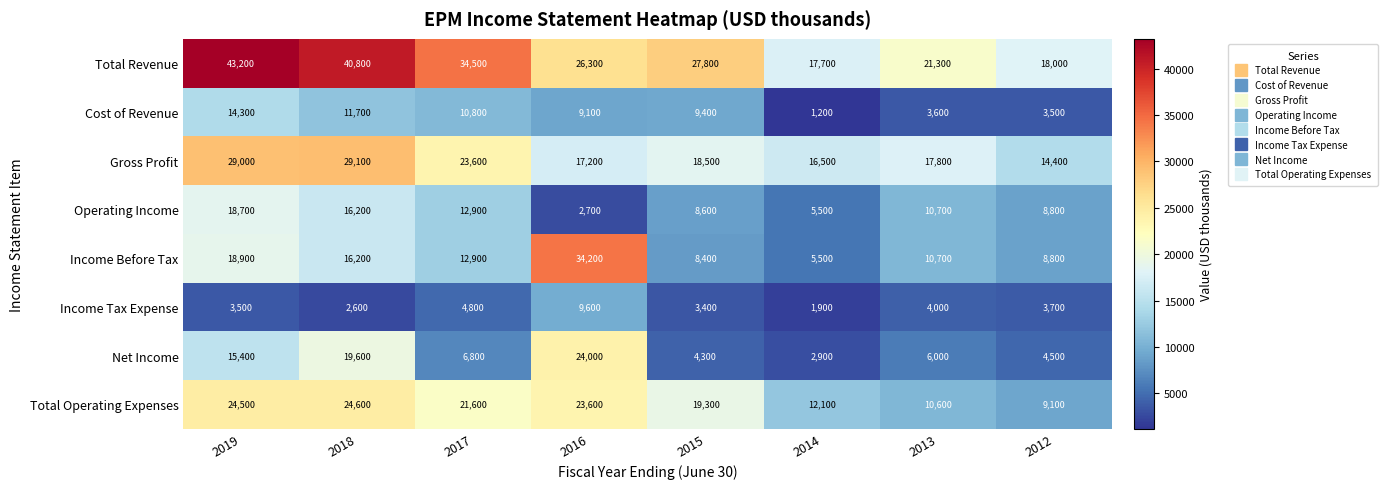

Is it true that Income Tax Expense equals 4000 at 2013?

True